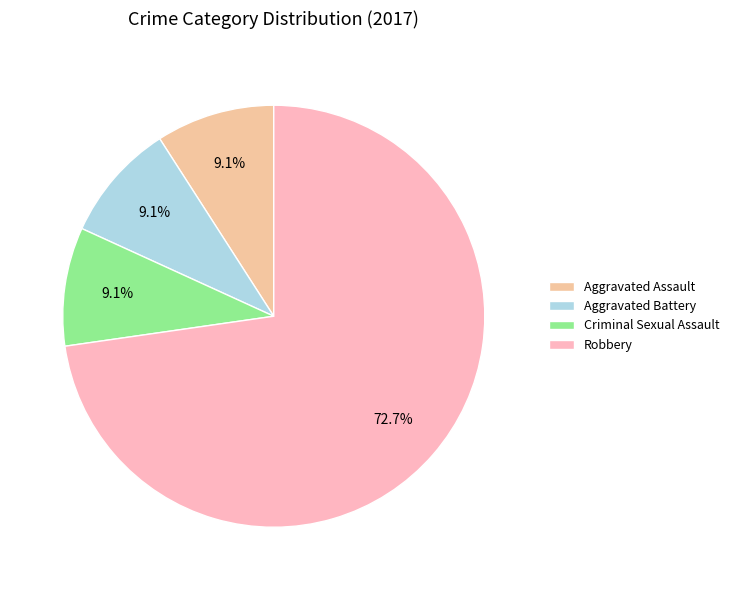

Is it true that Criminal Sexual Assault is 9% of the pie?

True